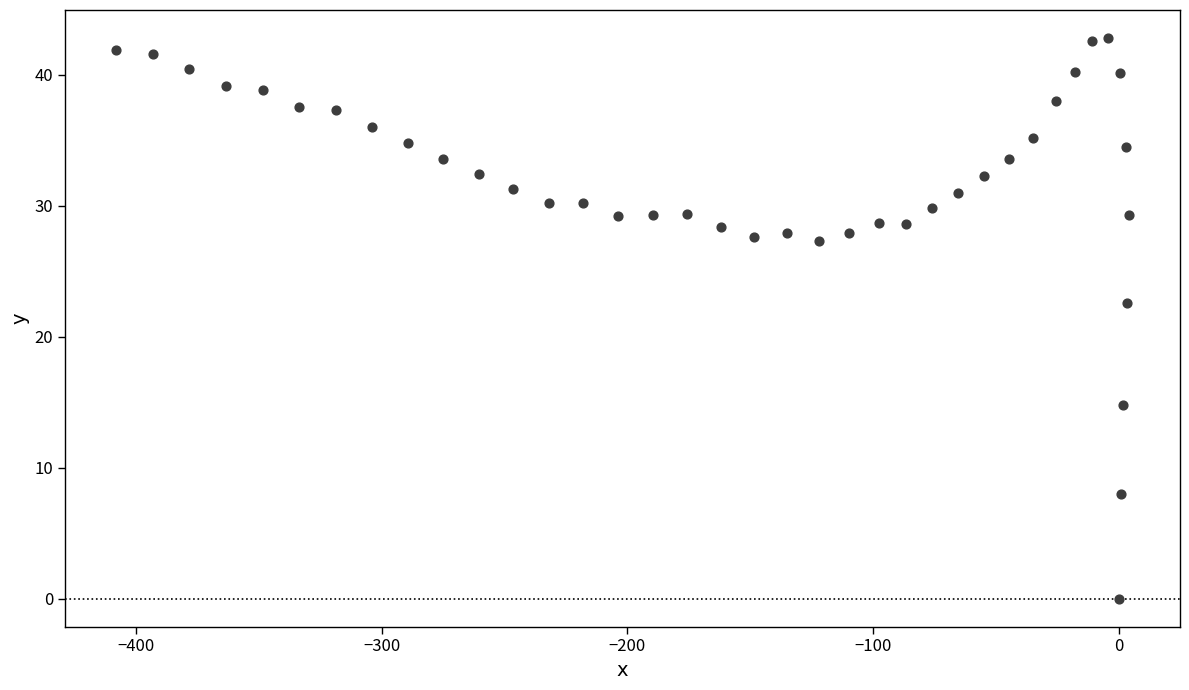

What Y value in the scatter plot is closest to 21?

22.6